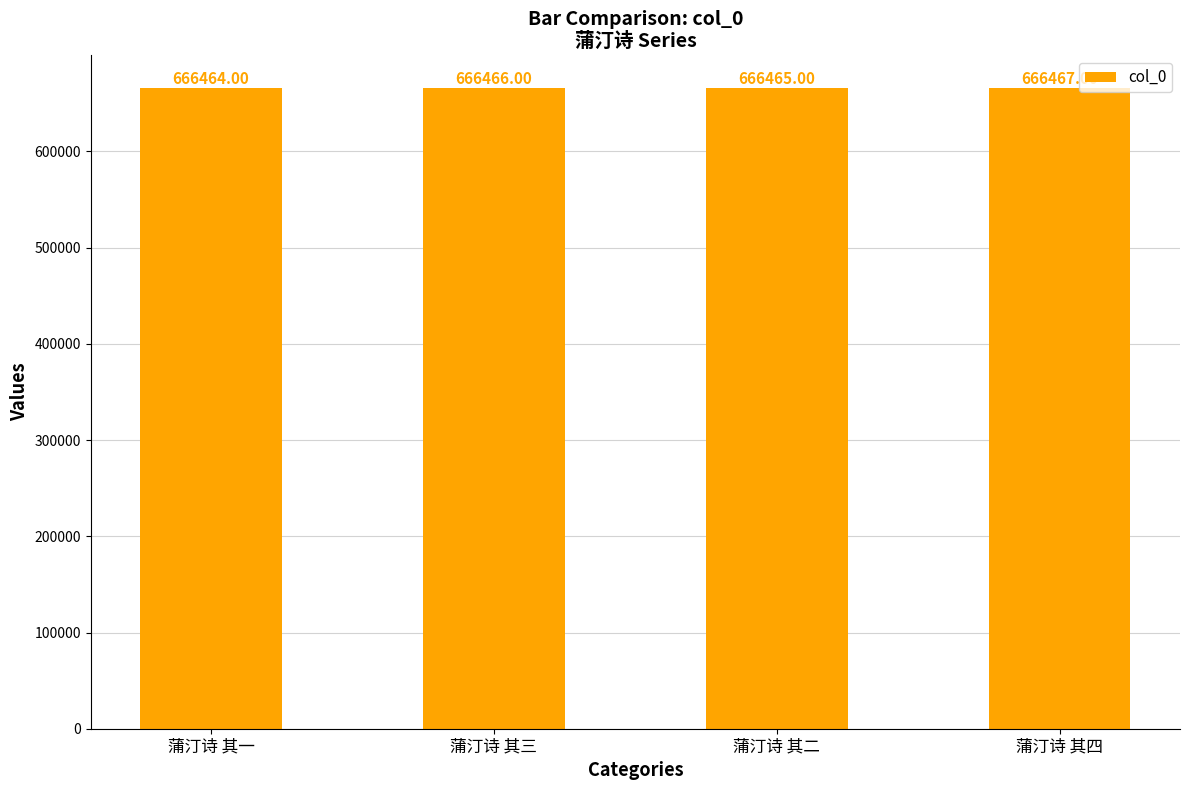

What is the difference between the values at 蒲汀诗 其四 and 蒲汀诗 其一?

3